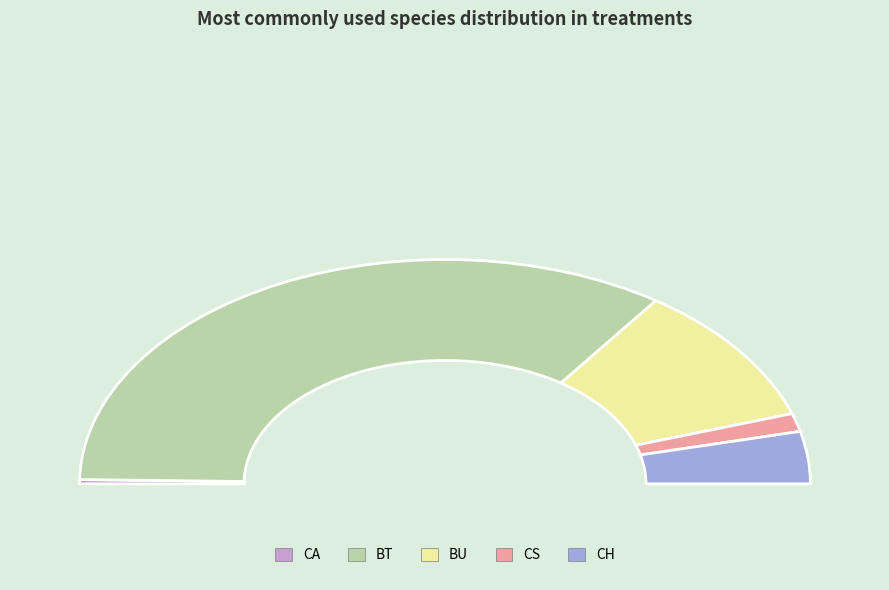

Between CS and CA, which is larger?

CS